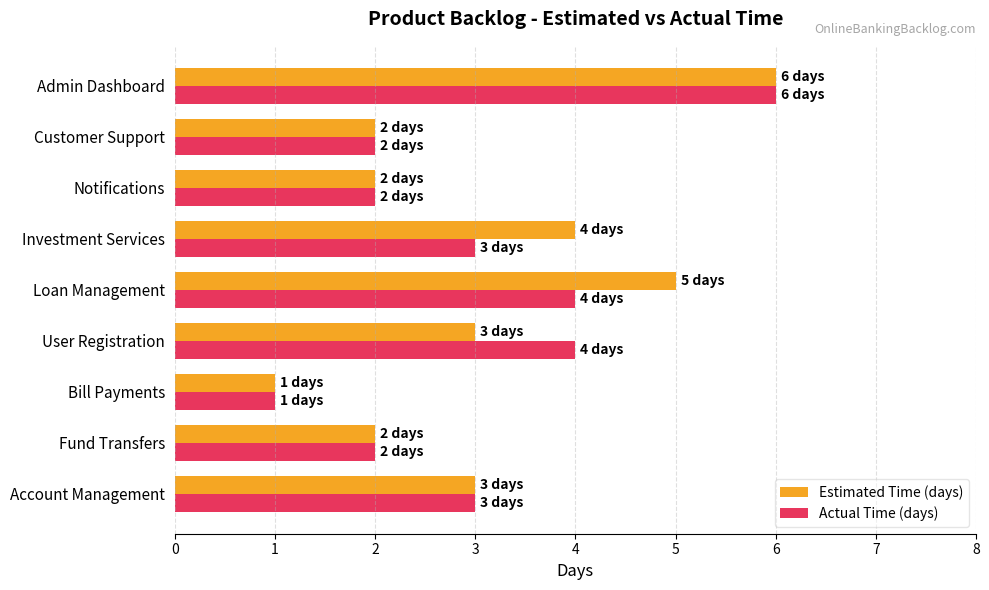

The Actual Time (days) series shows 3 at Notifications. True or false?

False